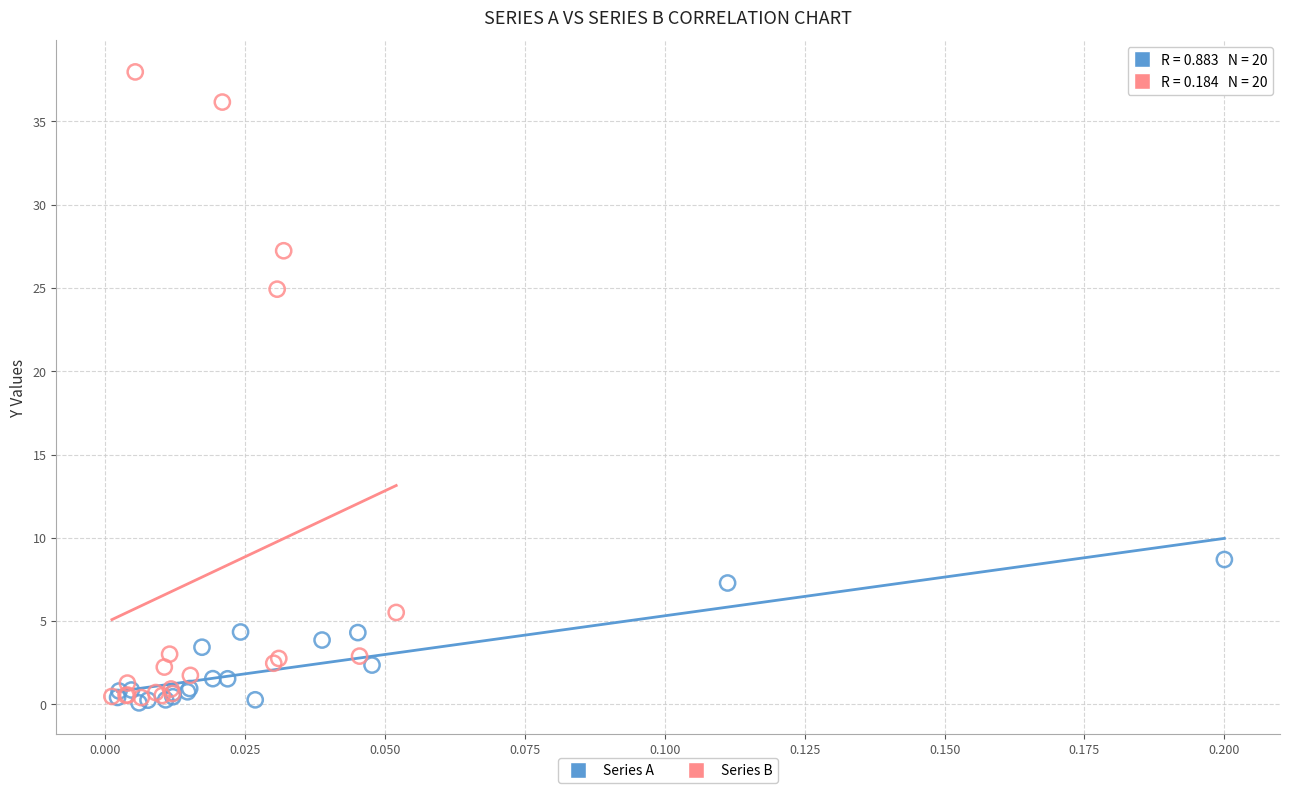

Which series has the widest spread of Y values?

Series B